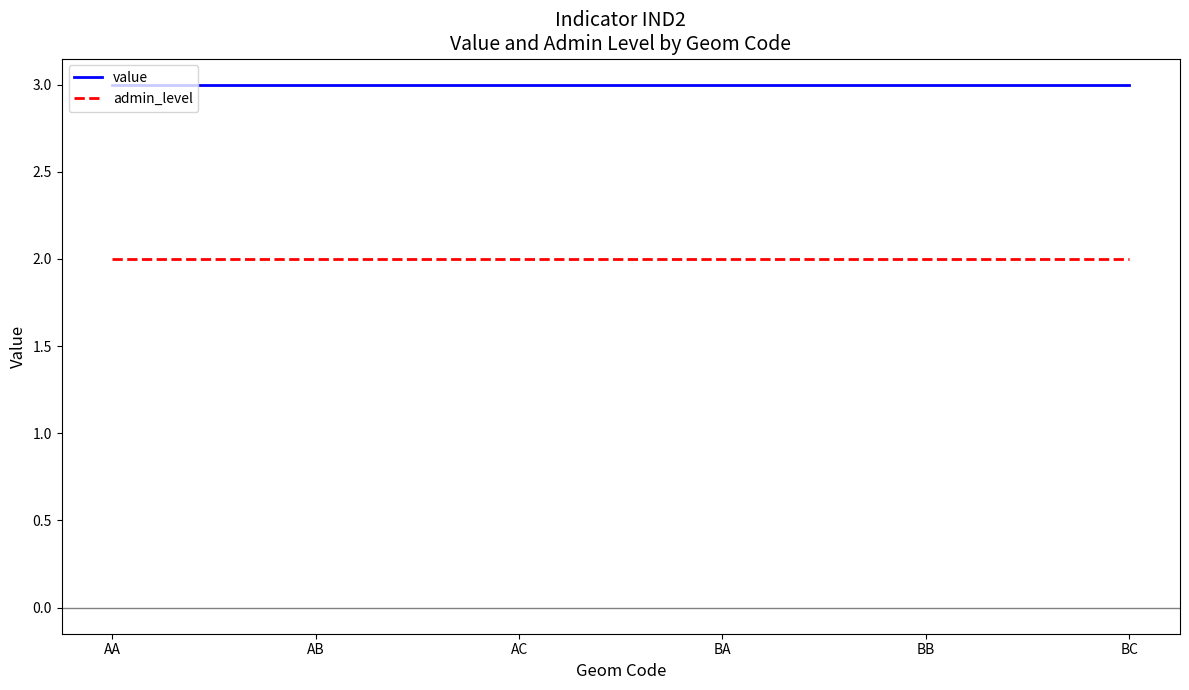

List the series in order of their peak value, highest first.

value, admin_level